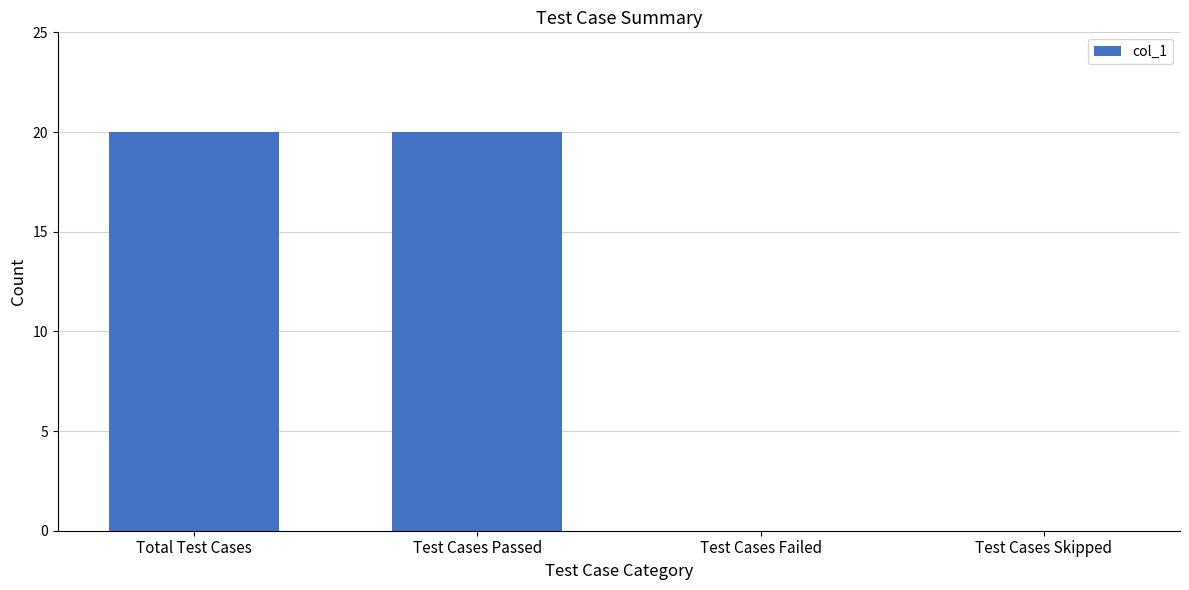

Are the bars horizontal?

No